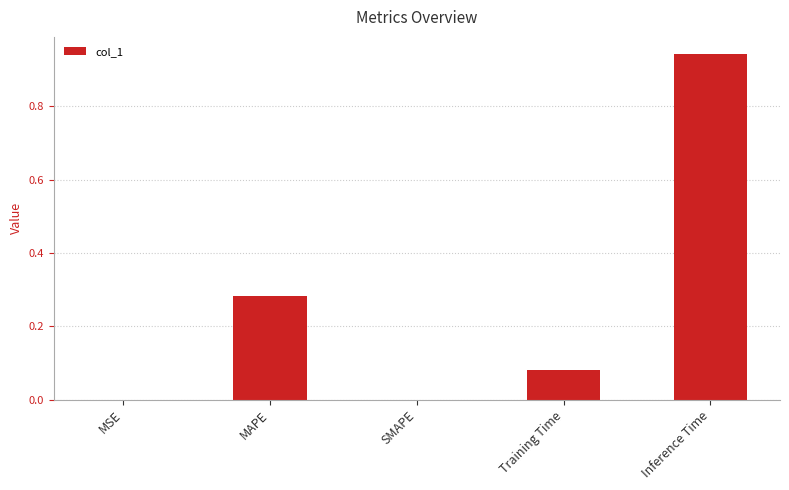

Is it true that the value at SMAPE is -0.5?

False